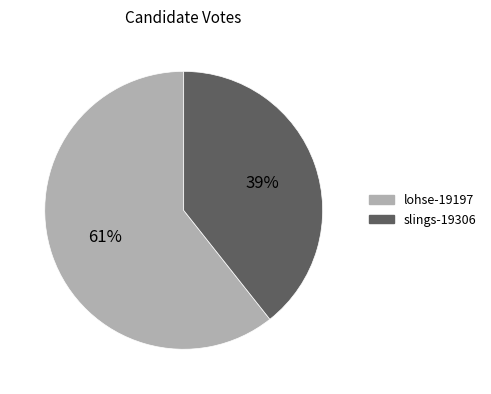

Which has a higher value, lohse-19197 or slings-19306?

lohse-19197